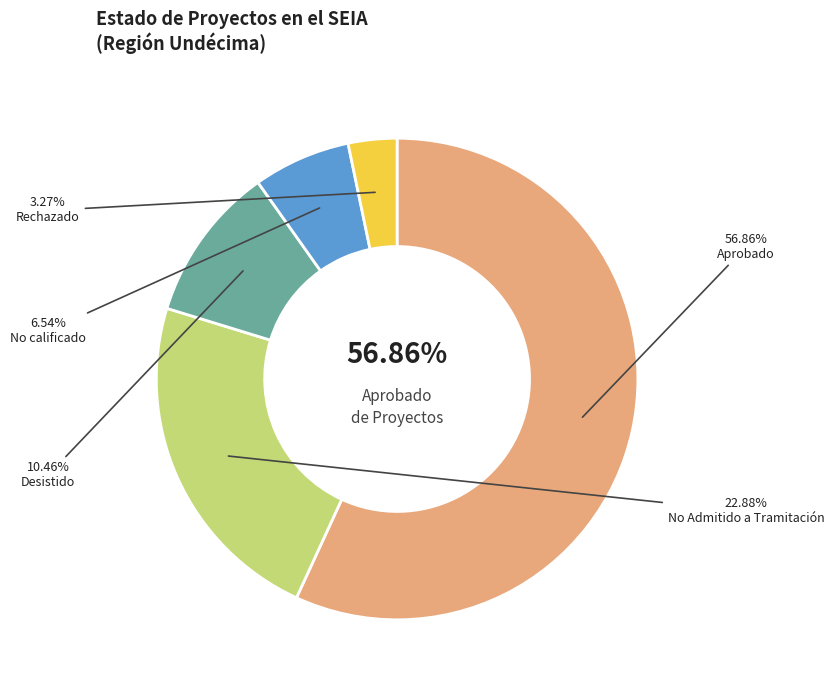

To the nearest percent, what portion does Rechazado represent?

3%